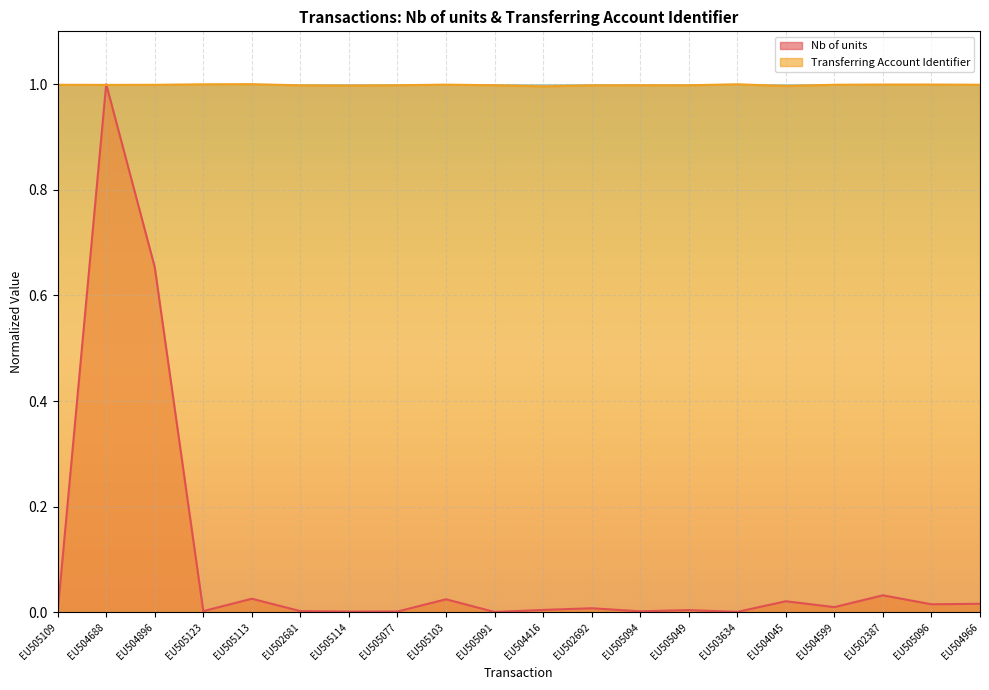

How many intersections are there between Transferring Account Identifier and Nb of units?

2